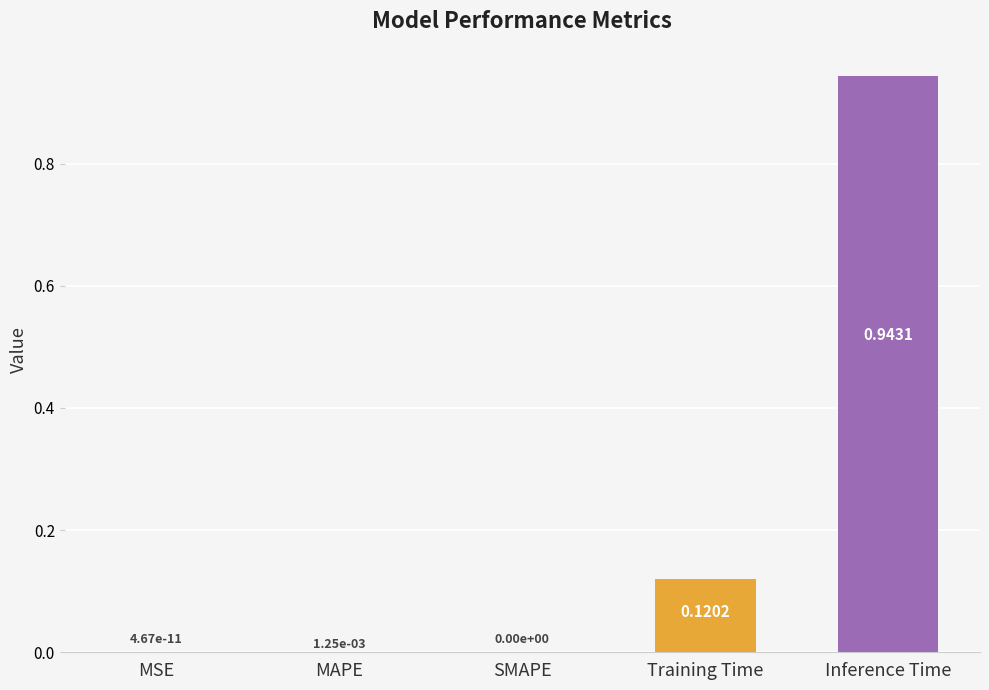

At which category does the chart reach its peak across all series?

Inference Time